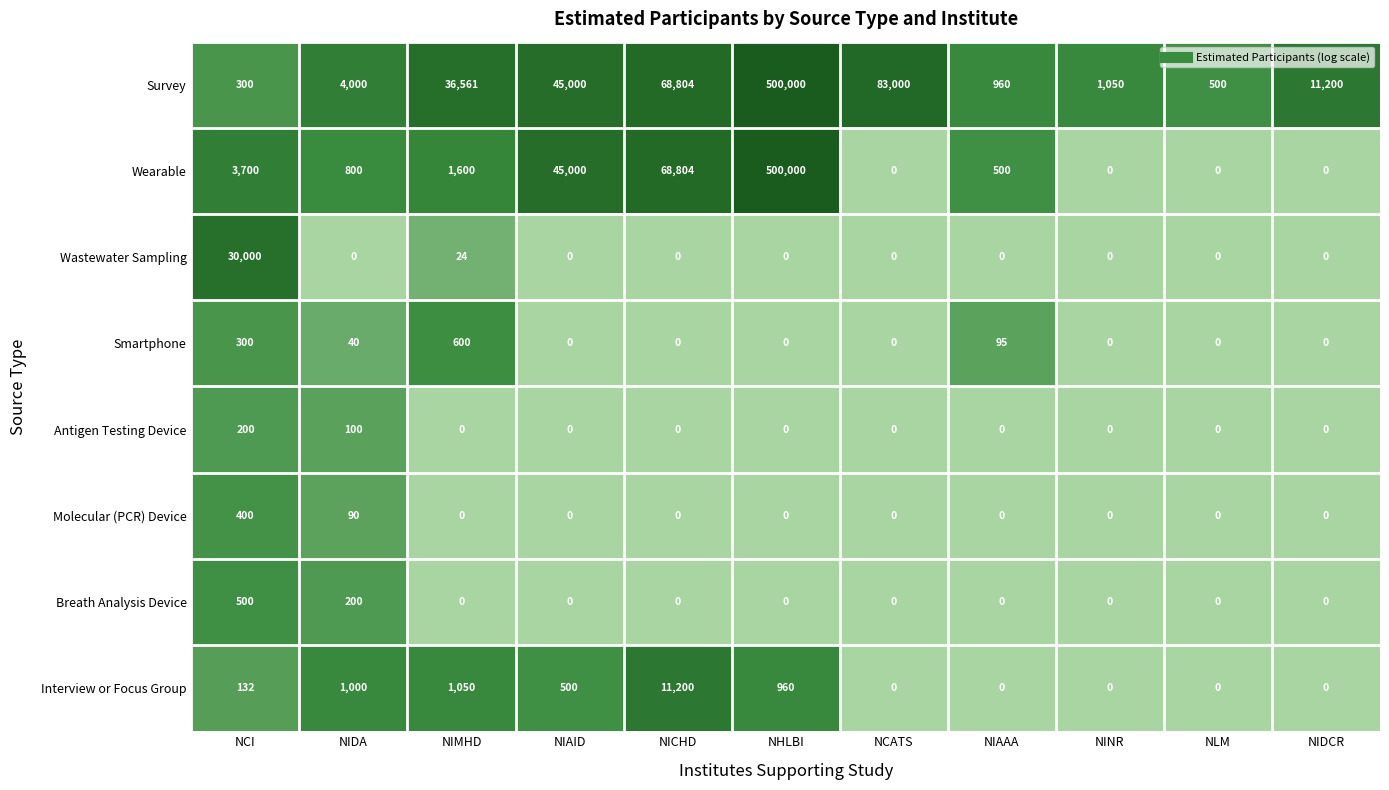

What value does the Molecular (PCR) Device series have at NIDA, to the nearest 10?

90